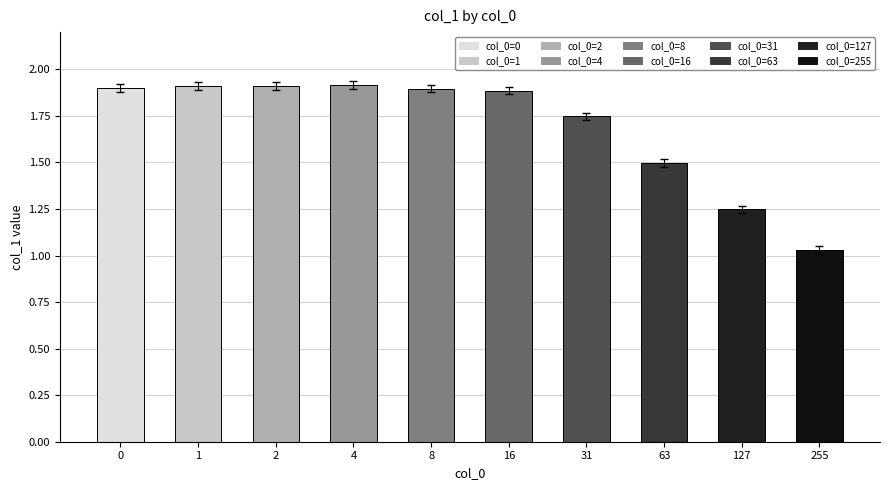

Reading left to right, extract all data points from this chart.

0=1.9	1=1.9	2=1.9	4=1.9	8=1.9	16=1.9	31=1.7	63=1.5	127=1.2	255=1.0